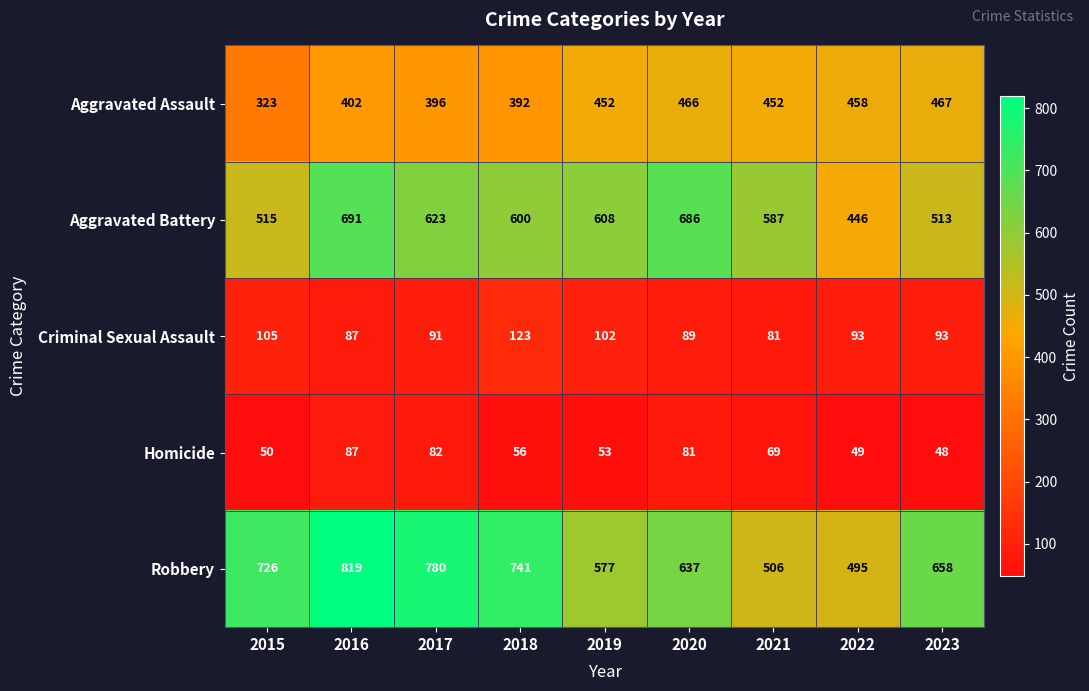

Rank the series at 2020 from highest to lowest value.

Aggravated Battery, Robbery, Aggravated Assault, Criminal Sexual Assault, Homicide